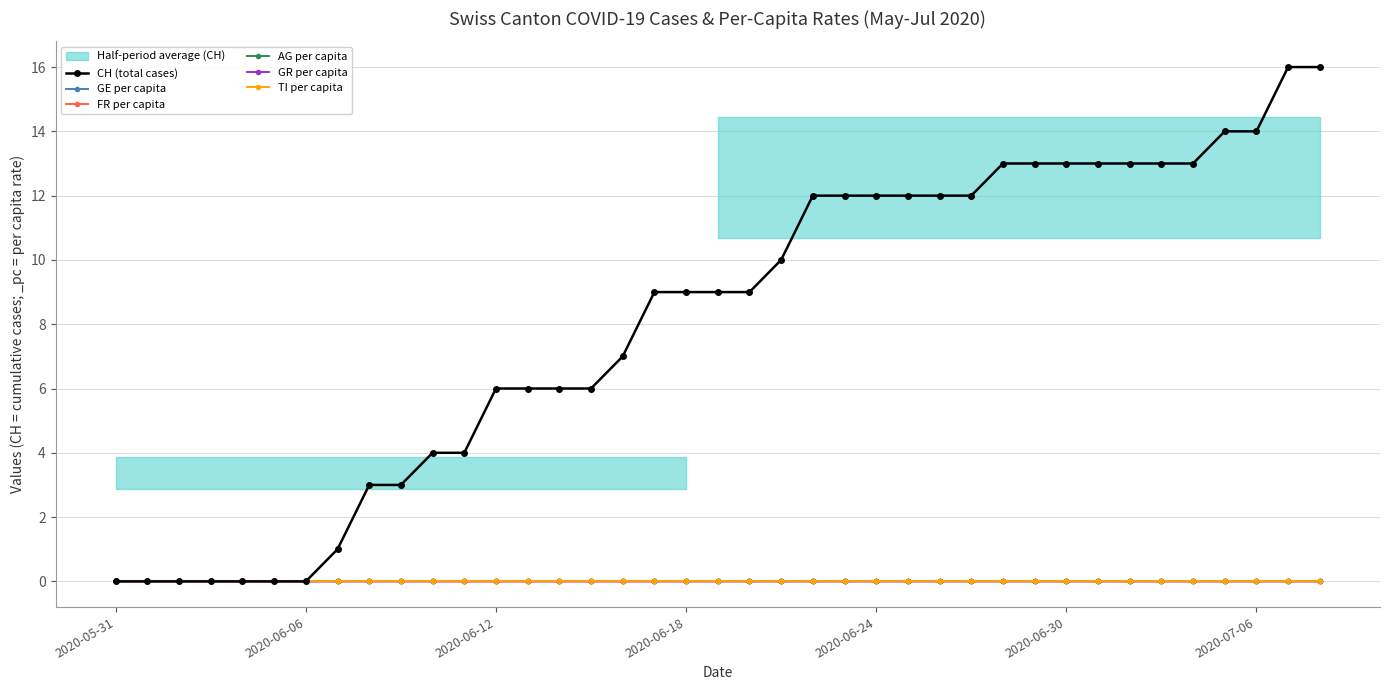

What is the sum of all CH (total cases) values?

315.0